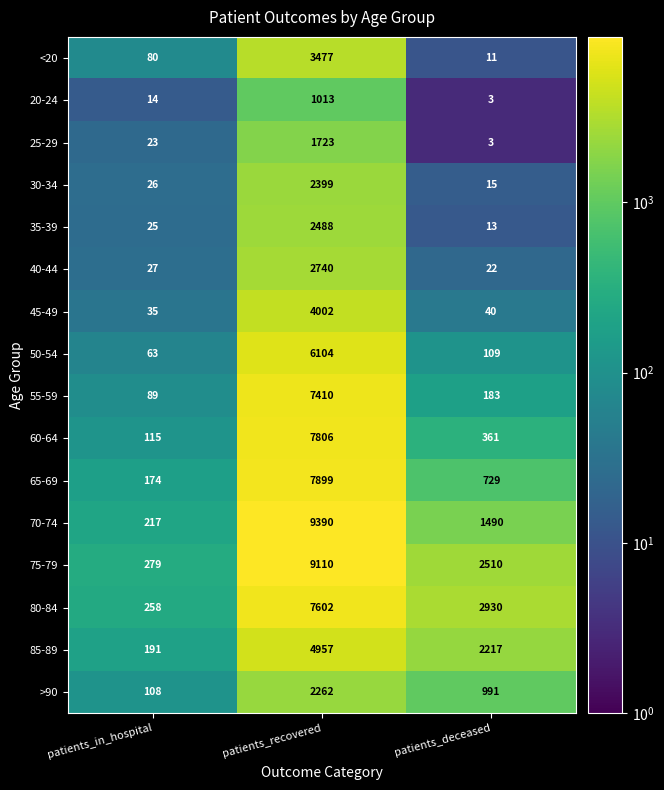

Where does the 75-79 series first go above 2510?

patients_recovered